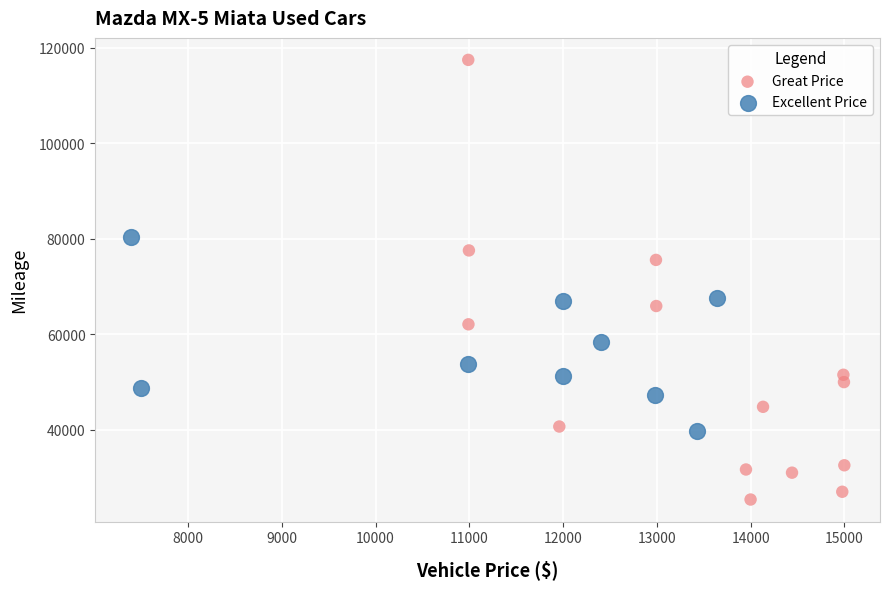

Which series reaches the maximum Y coordinate?

Great Price